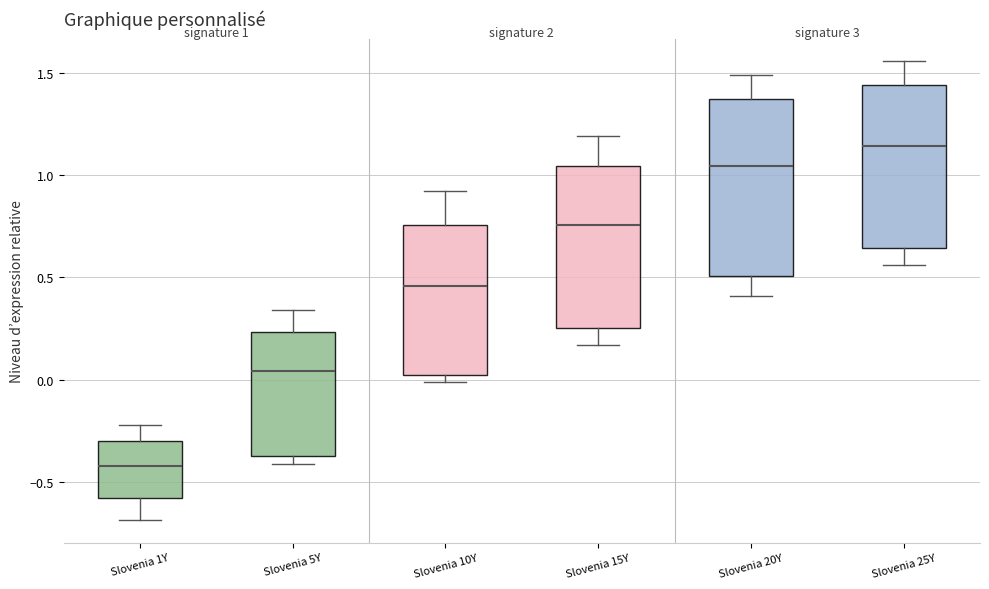

Comparing the boxes themselves (not the whiskers), which one is the tallest?

Slovenia 20Y